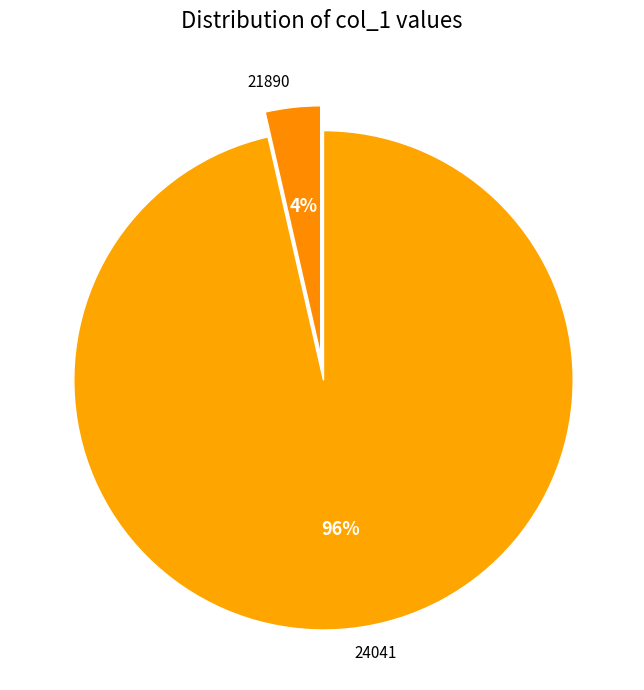

Rank the categories by value from highest to lowest.

24041, 21890